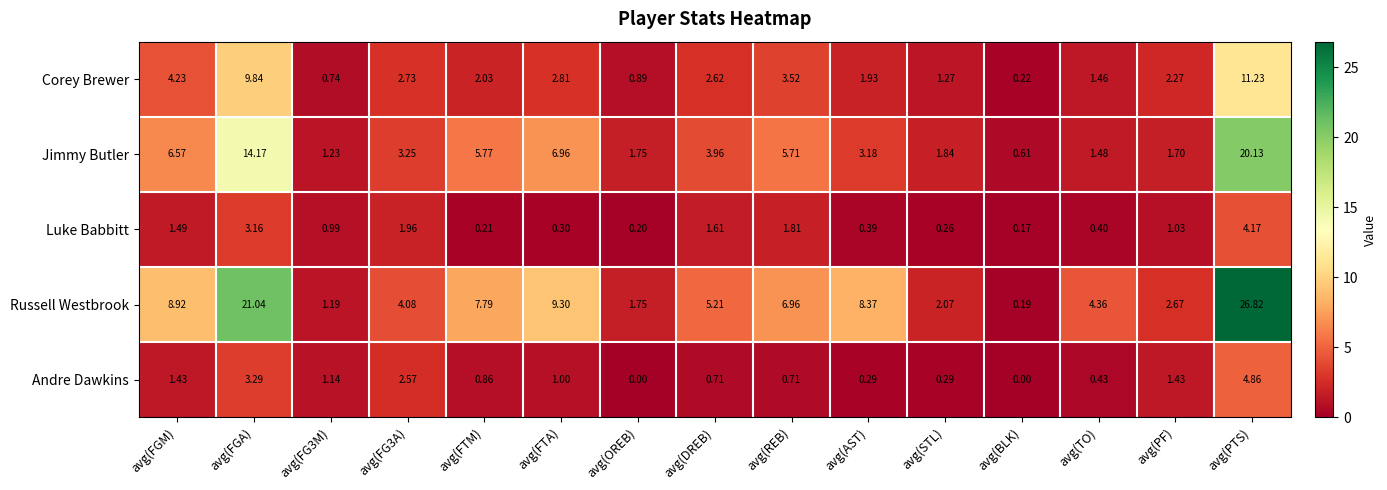

At which label is Corey Brewer closest to 5?

avg(FGM)